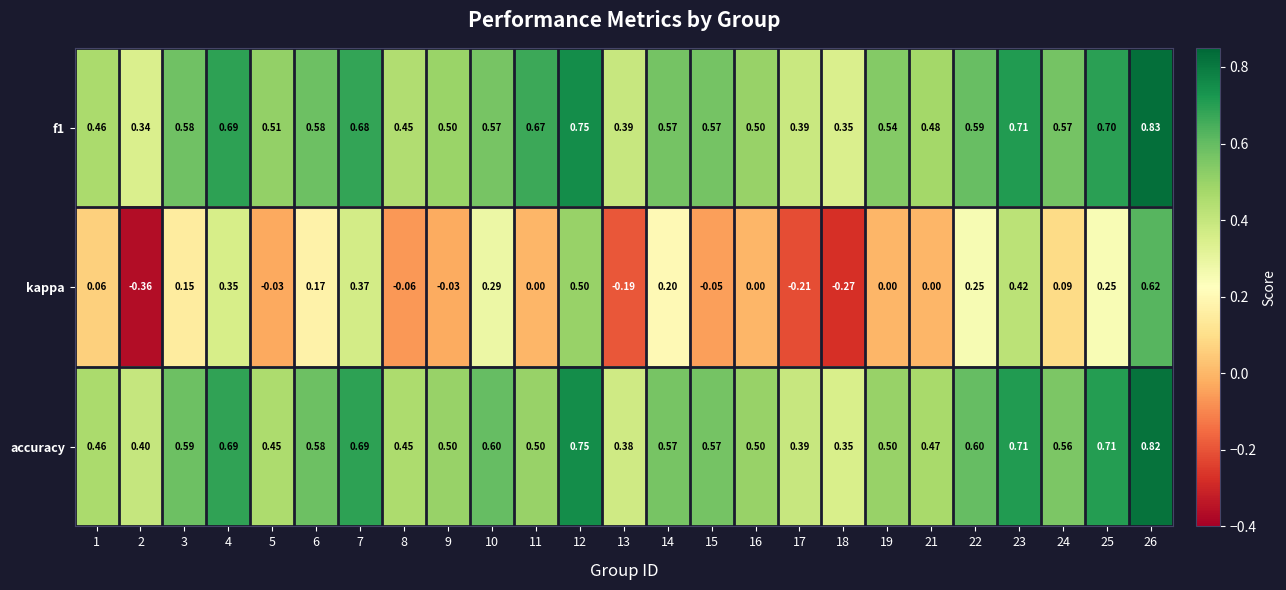

Rank the series at 26 from highest to lowest value.

f1, accuracy, kappa